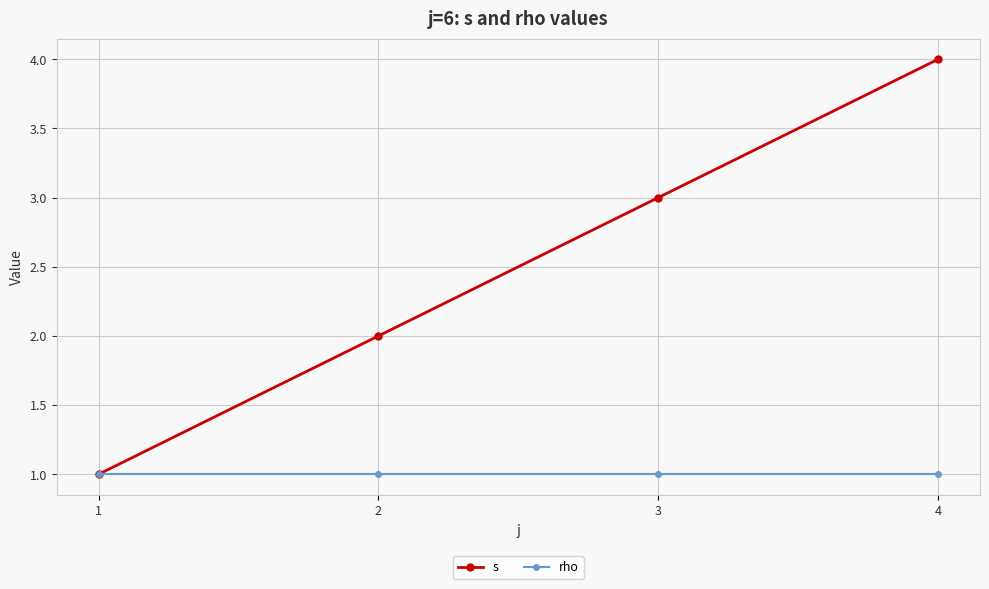

Which label corresponds to the largest value in the chart?

4